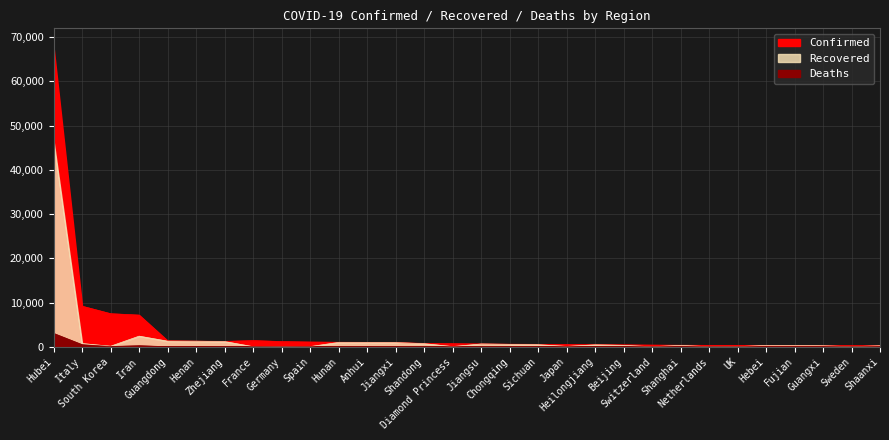

At which category does Deaths reach its first local peak?

Iran